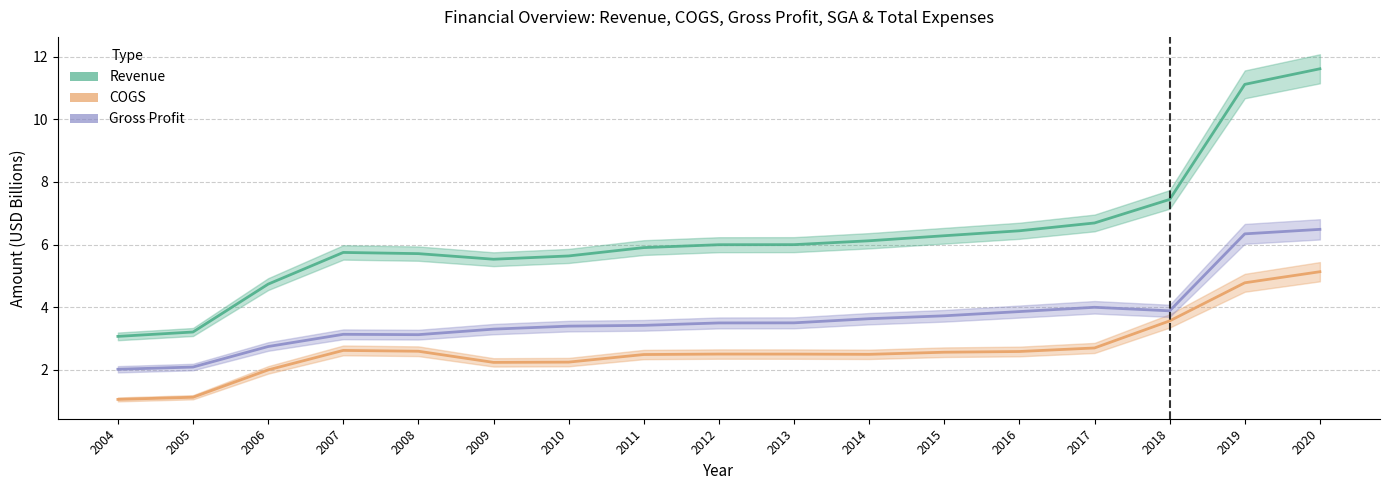

Which series has the widest spread of values?

Revenue